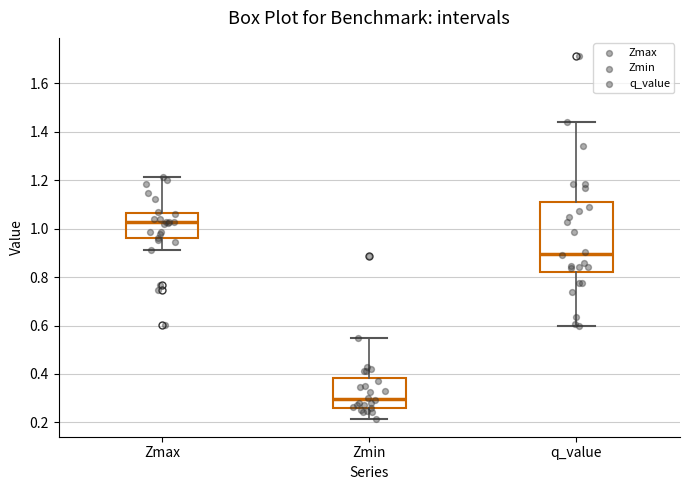

Reading left to right, transcribe this box plot: for each box, give where its median line is, the range the box spans, and where its two whiskers end, as read against the y-axis. The values are not printed on the chart, so give them approximately, as read against the axis.

Zmax: median 1.02, box 0.96 to 1.06, whiskers 0.92 to 1.22
Zmin: median 0.30, box 0.26 to 0.38, whiskers 0.22 to 0.54
q_value: median 0.90, box 0.82 to 1.10, whiskers 0.60 to 1.44